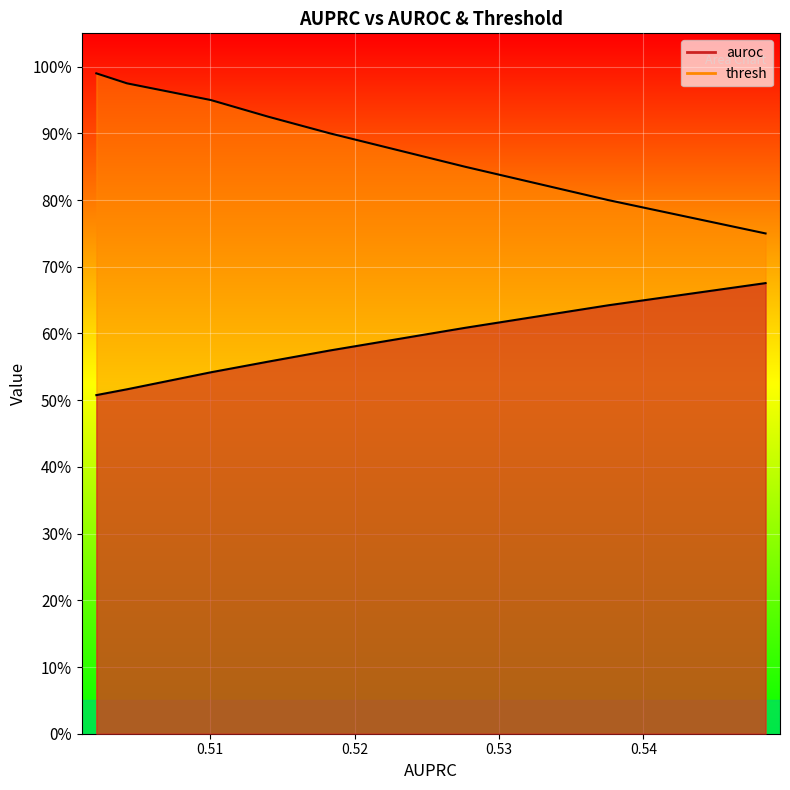

Rank the series at 0.5140231460523138 from lowest to highest value.

auroc, thresh